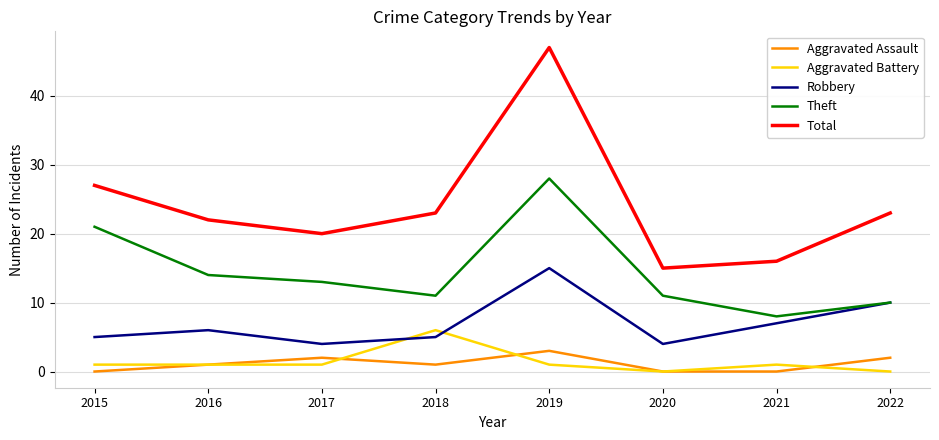

True or false: Theft and Aggravated Battery intersect in this chart.

False